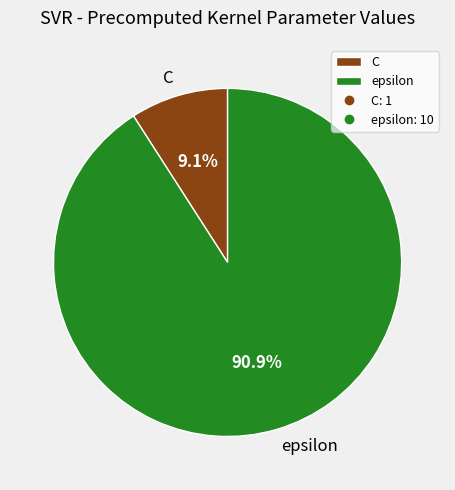

To the nearest percent, what is the average slice percentage?

50%